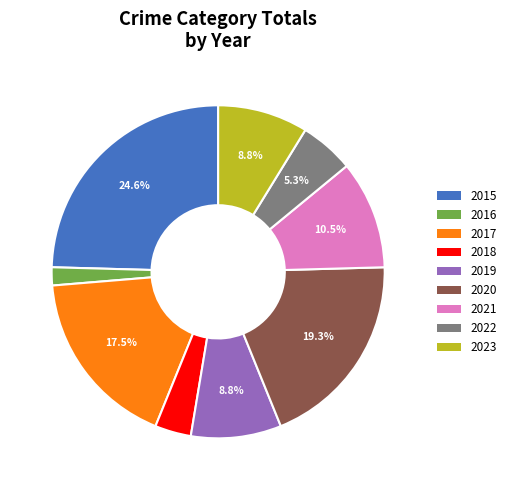

What is the largest slice in the pie chart?

2015